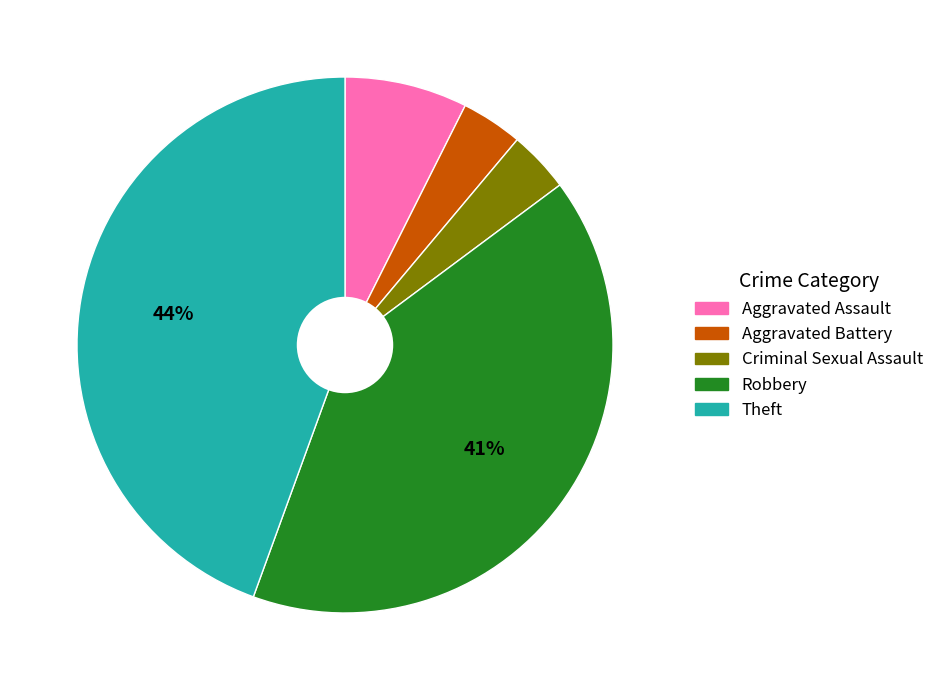

True or false: Theft accounts for 59% of the total.

False